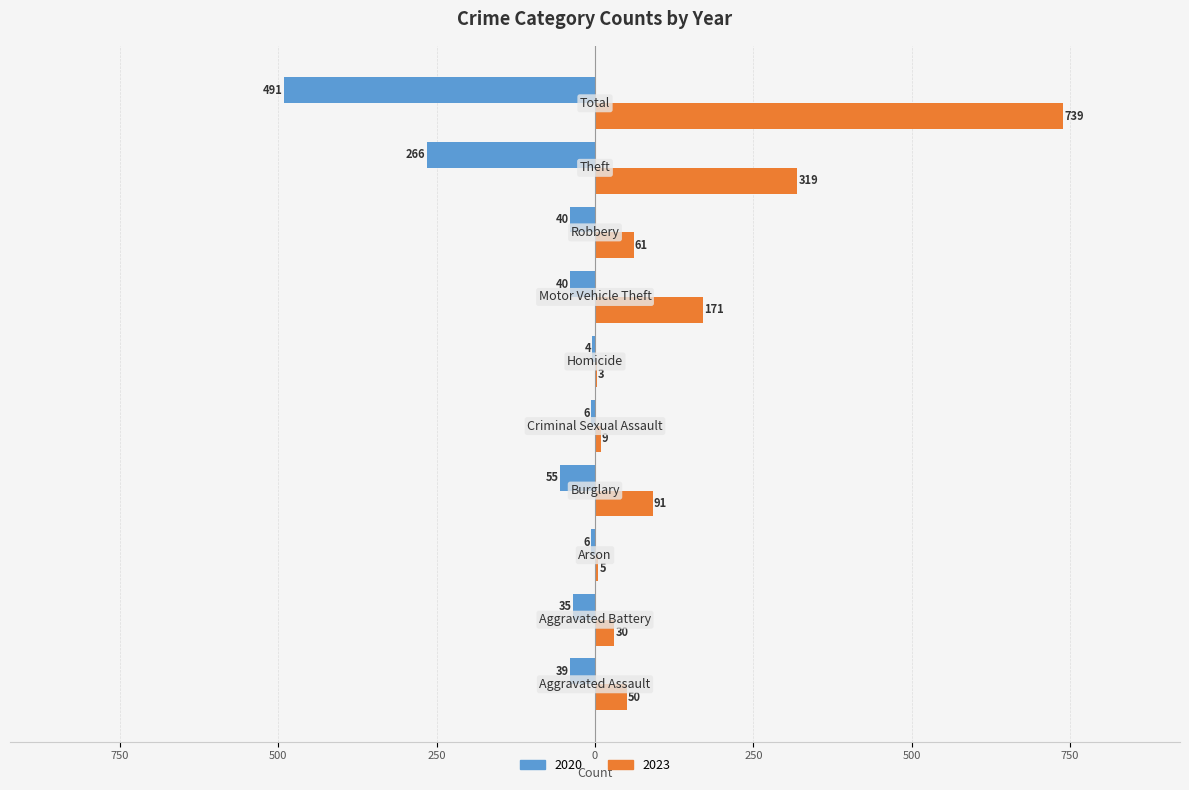

What are all the series names shown in the legend?

2020, 2023